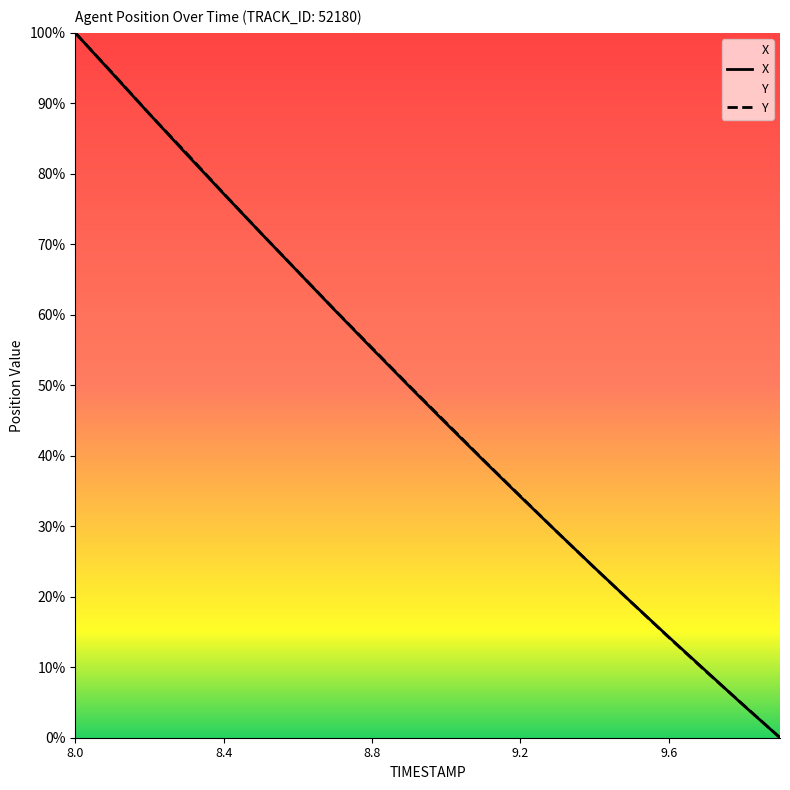

What is the label of the 20th point from the left?

9.9